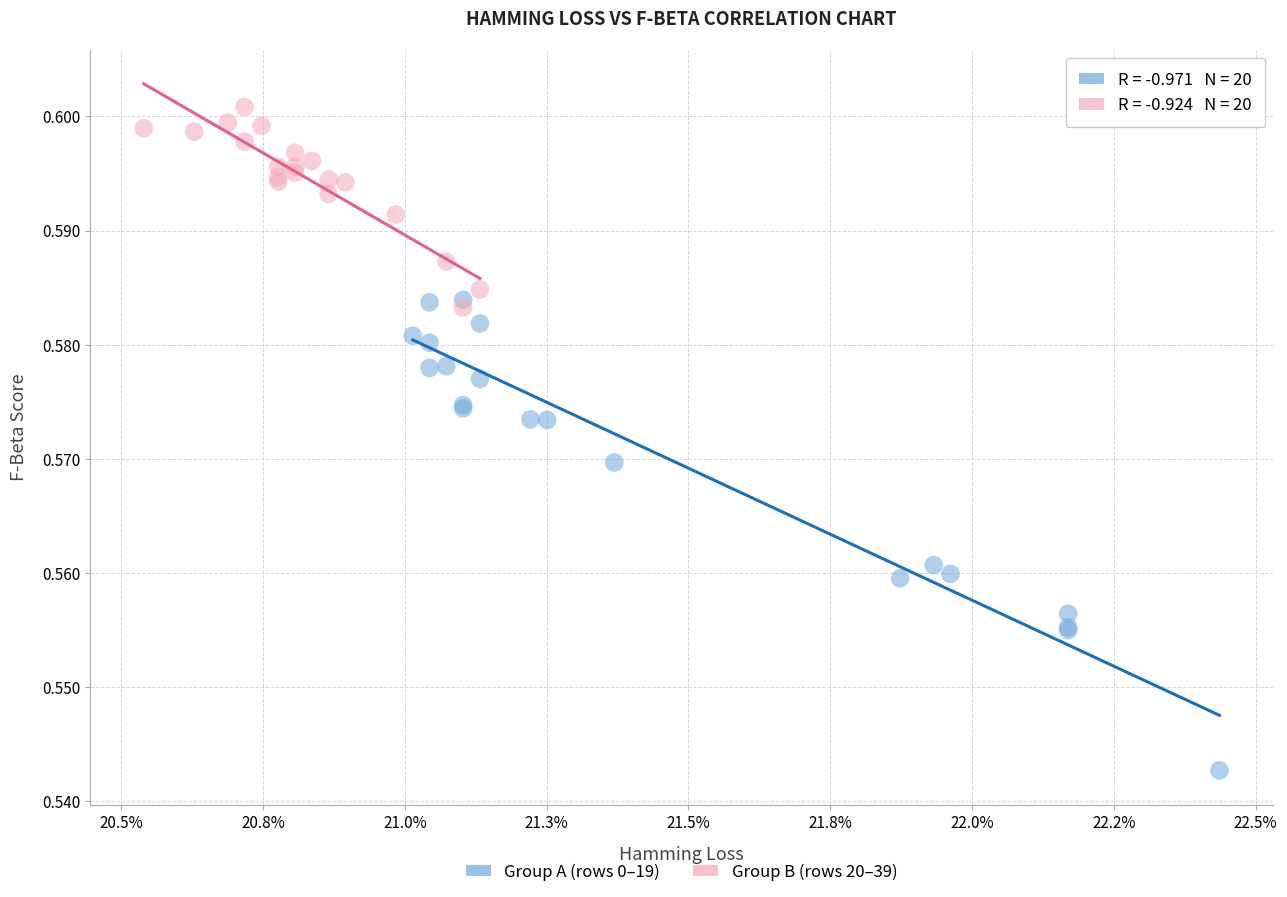

Which series contains the highest Y value?

Group B (rows 20–39)